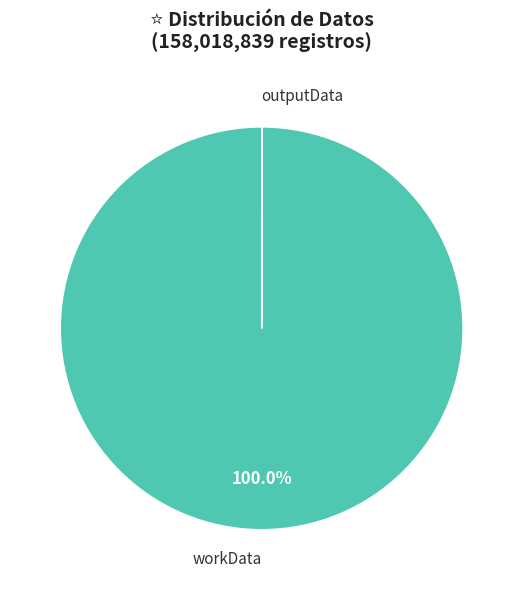

What percentage is the workData slice, to the nearest percent?

100%